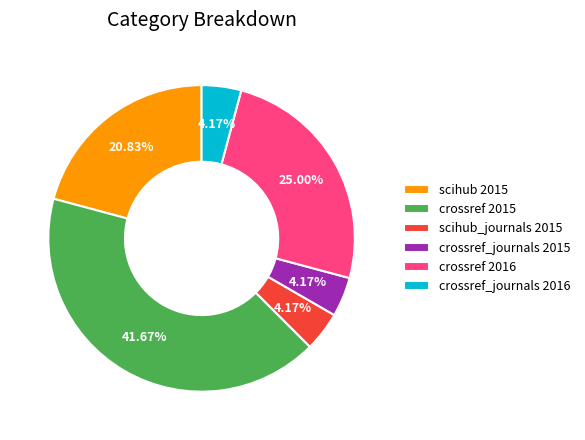

Is the sum of crossref 2015 and scihub 2015 greater than half?

Yes